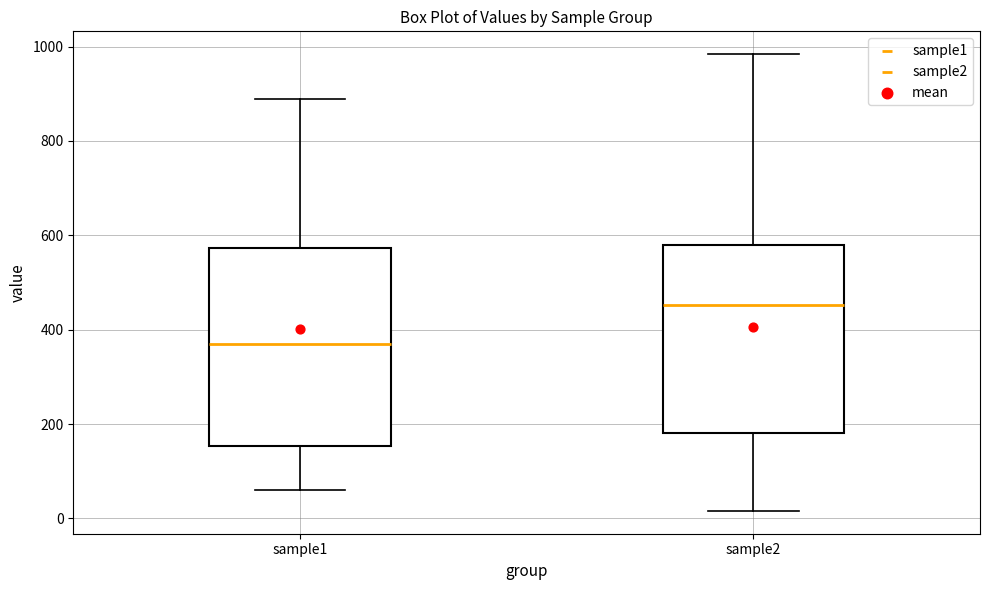

Comparing the boxes themselves (not the whiskers), which one is the tallest?

sample1